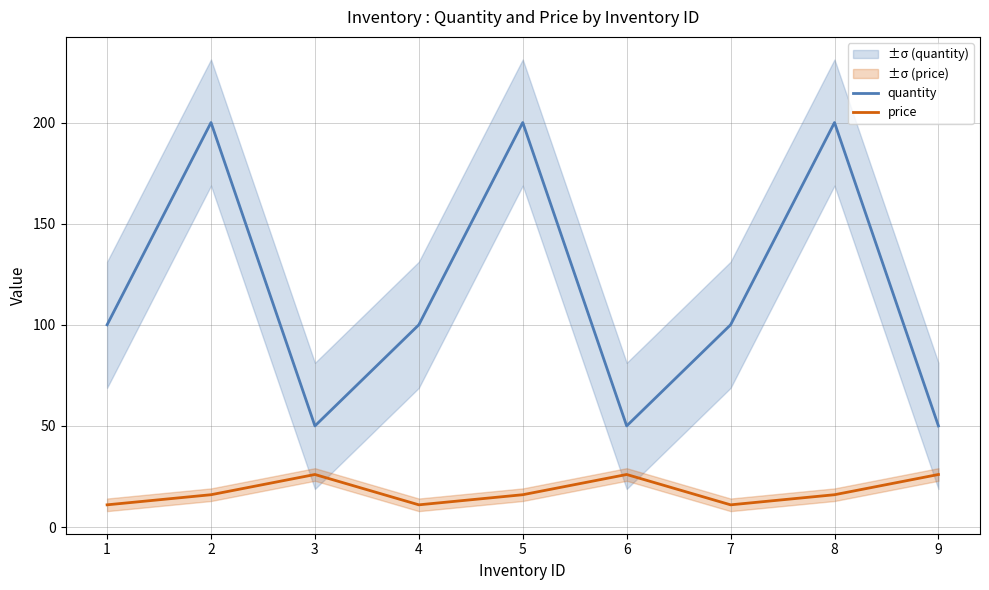

Rank the series by their maximum value, from lowest to highest.

price, quantity